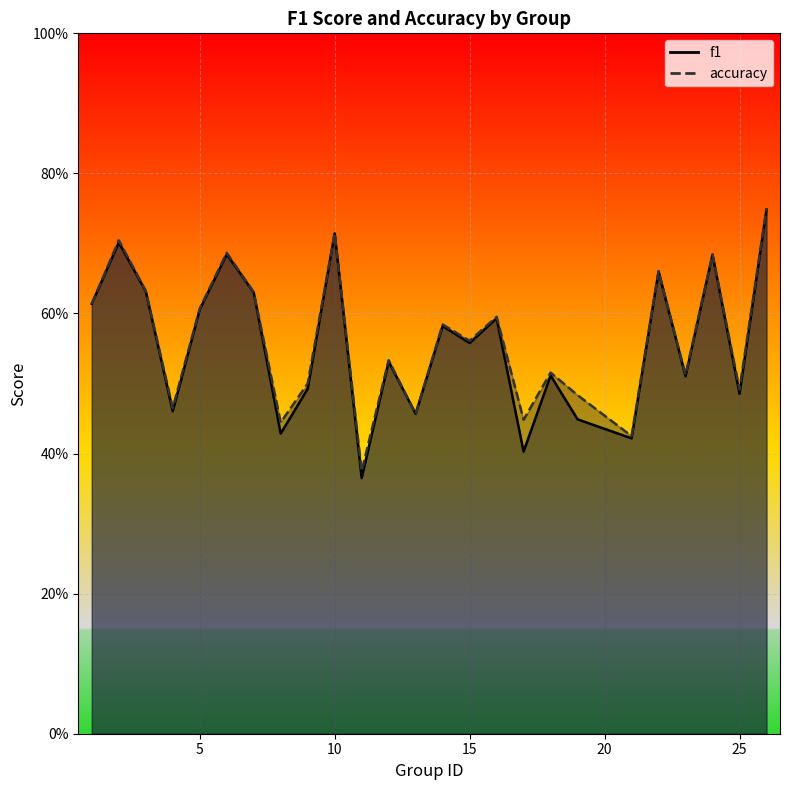

Where is the first local minimum for accuracy?

4